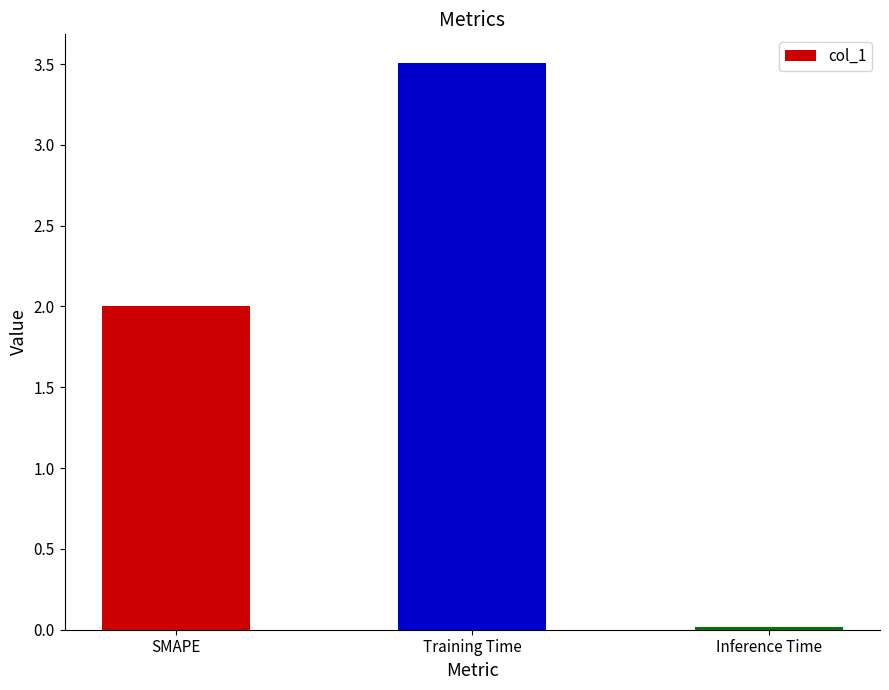

What is the label of the 2nd bar from the left?

Training Time